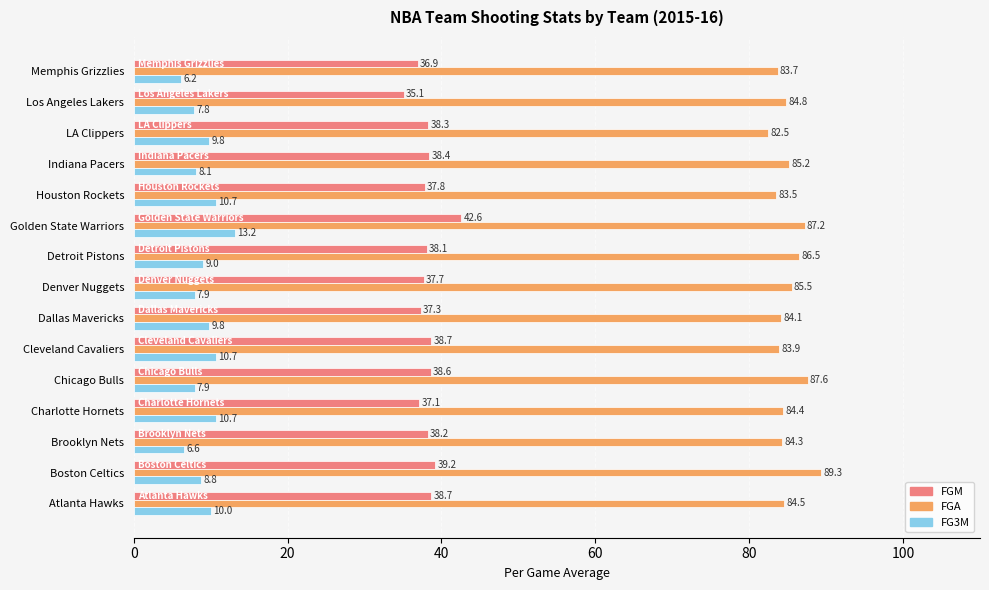

List the series in order of their peak value, lowest first.

FG3M, FGM, FGA